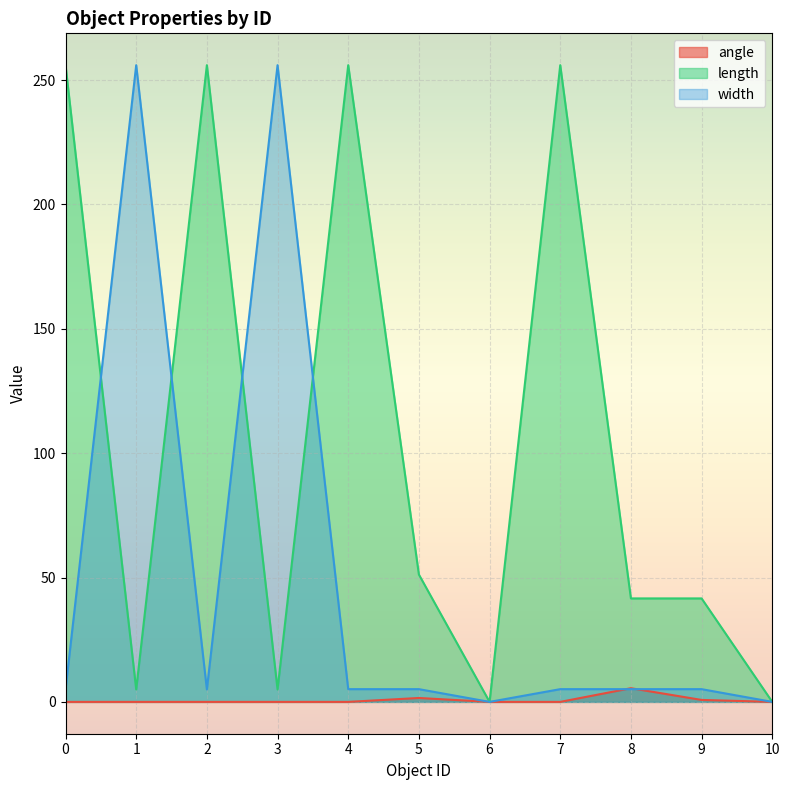

Is it true that width equals 5.1 at 9?

True